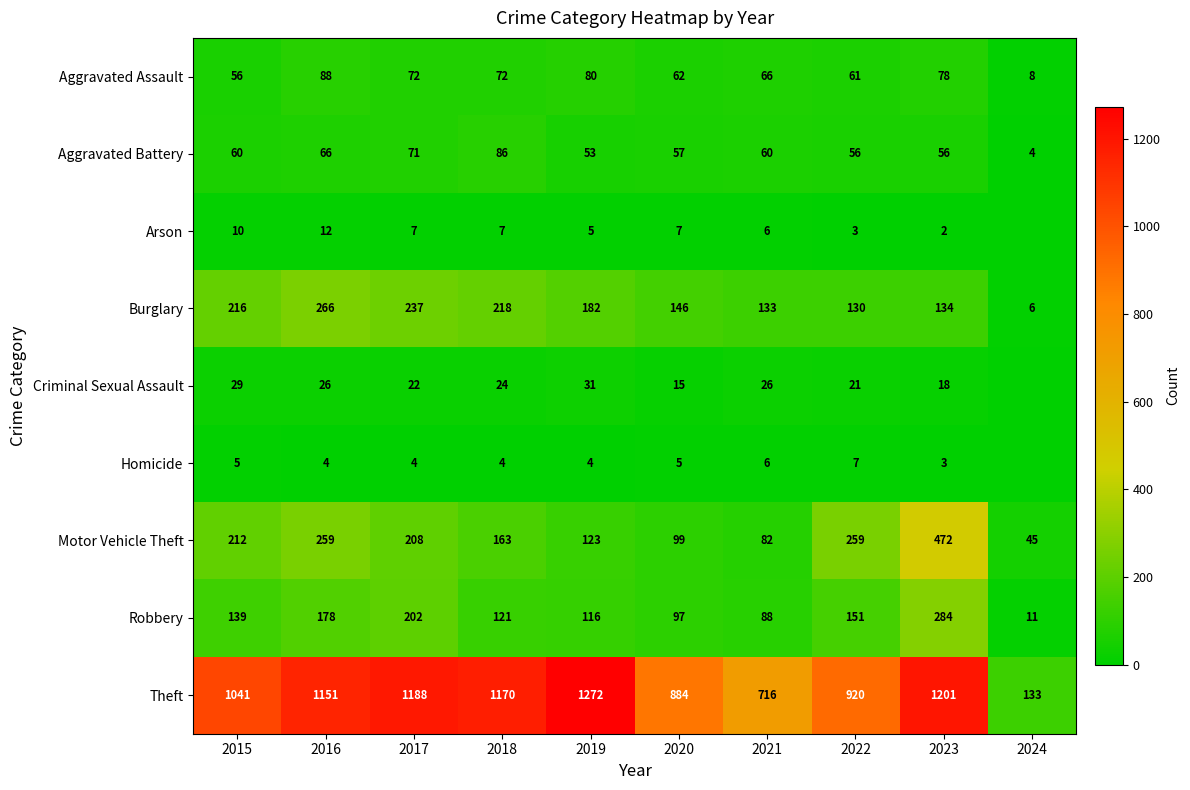

The value of Burglary at 2017 is 96. True or false?

False